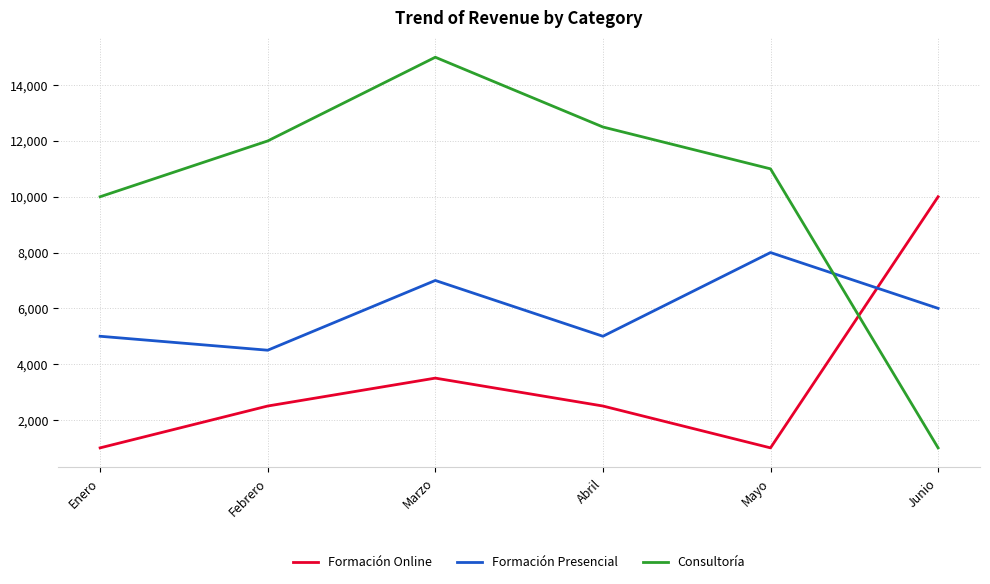

At Mayo, list the series in order from largest to smallest.

Consultoría, Formación Presencial, Formación Online